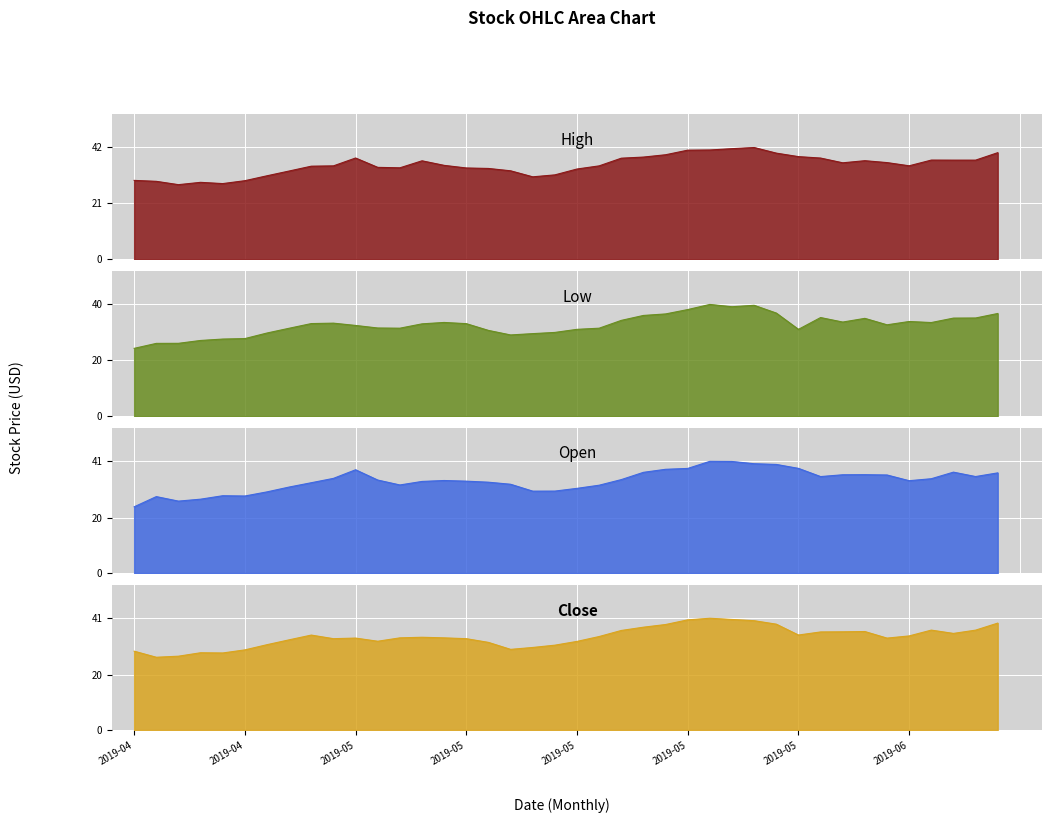

True or false: High and Close cross at least once.

False